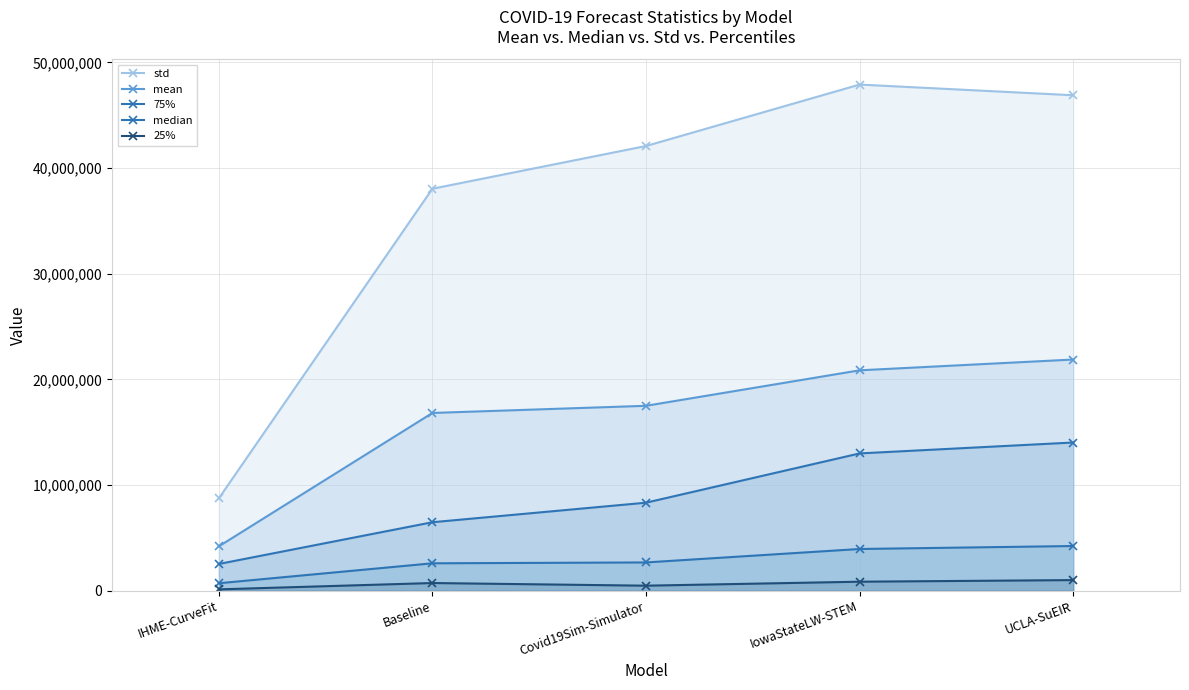

List the series in order of their peak value, lowest first.

25%, median, 75%, mean, std